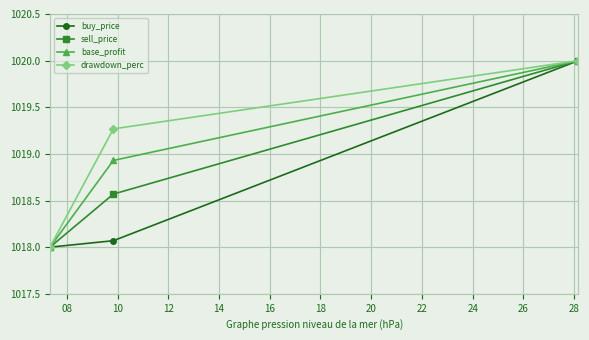

What are all the series names shown in the legend?

buy_price, sell_price, base_profit, drawdown_perc